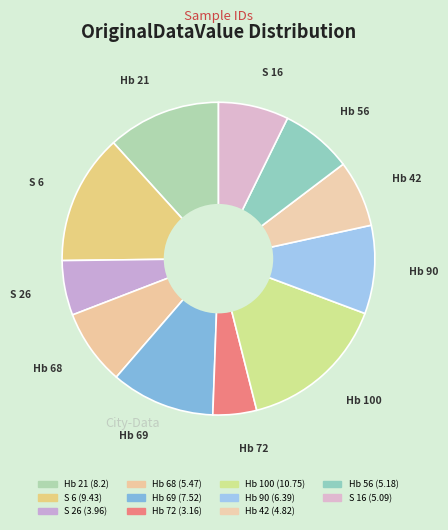

How many segments does this pie chart have?

11